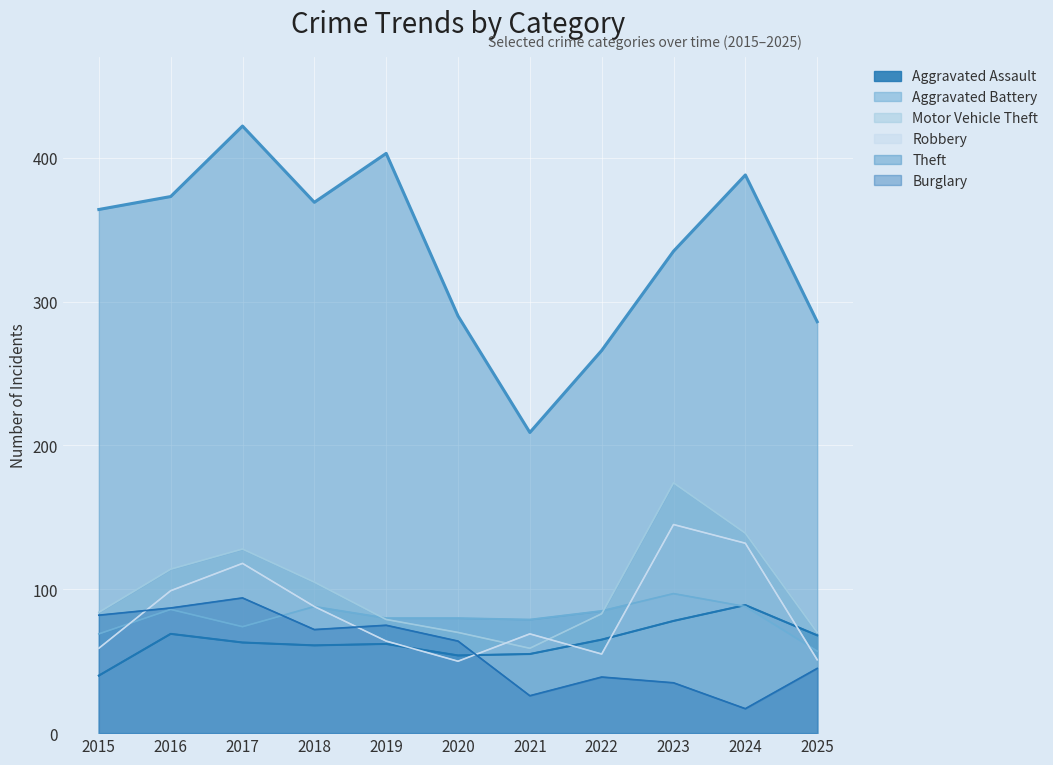

True or false: Theft and Aggravated Battery cross at least once.

False